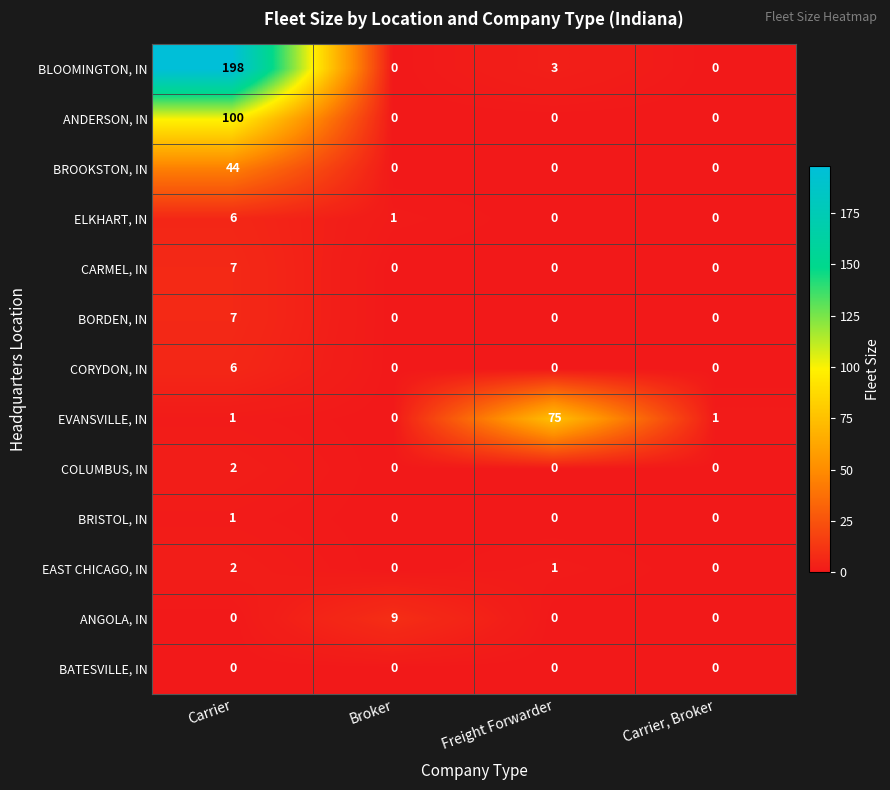

At which category is the sum across all series the highest?

Carrier